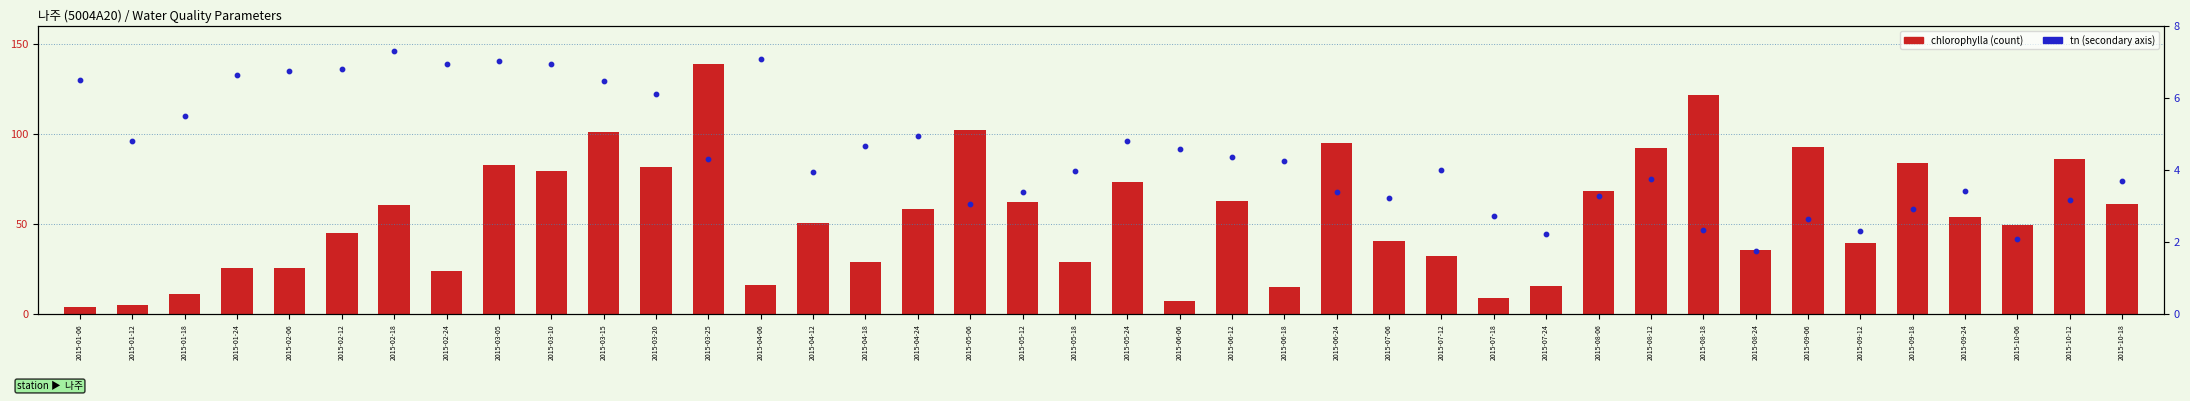

Which series has the largest Y range (max minus min)?

chlorophylla